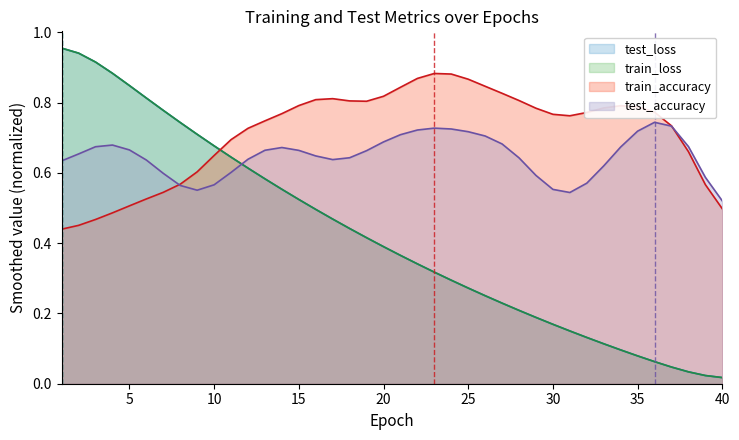

Which category has the lowest value in the test_loss series?

40